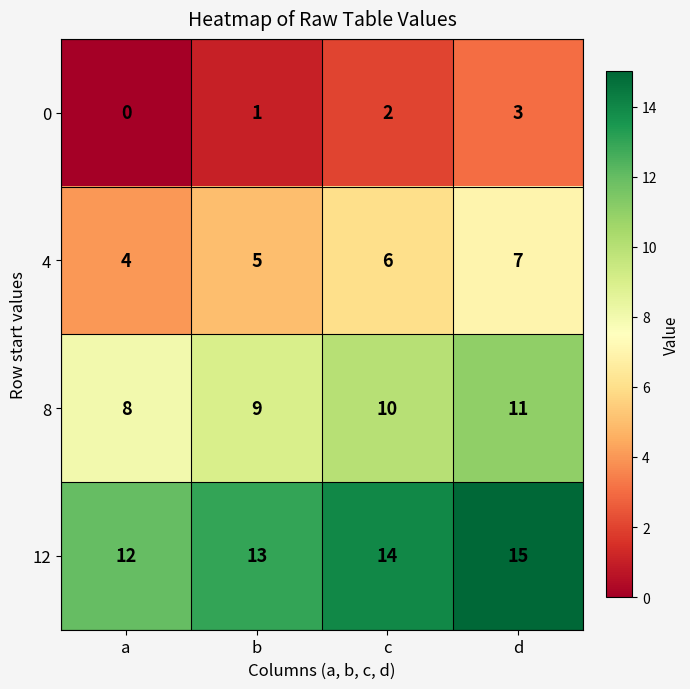

What is the difference between the maximum and minimum values in the 4 series?

3